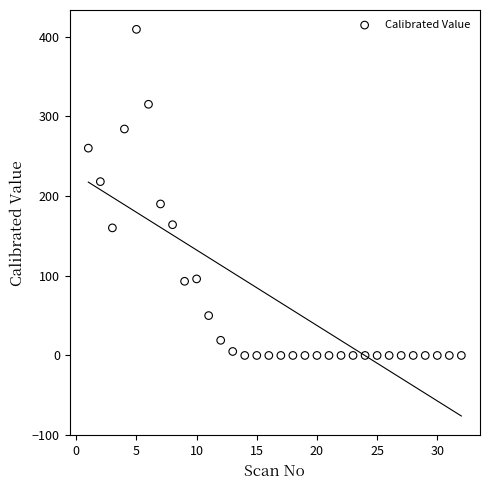

What is the range of Y values (max minus min)?

409